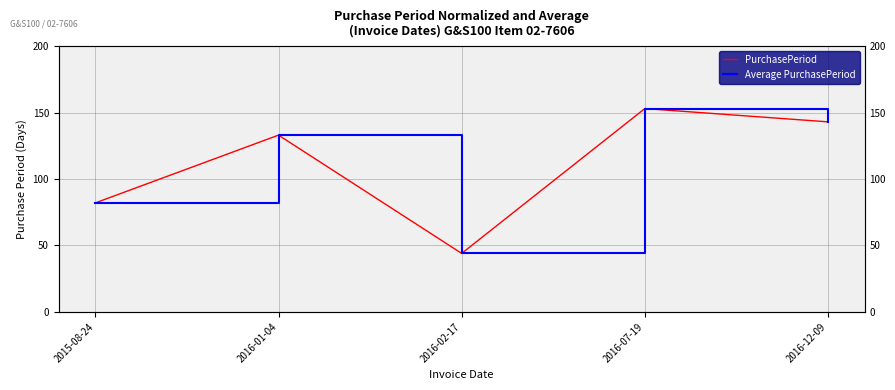

Reading left to right, extract all data points from this chart.

PurchasePeriod: 2015-08-24=82	2016-01-04=133	2016-02-17=44	2016-07-19=153	2016-12-09=143
Average PurchasePeriod: 2015-08-24=82	2016-01-04=133	2016-02-17=44	2016-07-19=153	2016-12-09=143